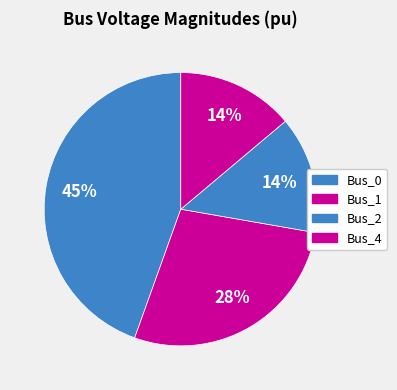

How many slices are in this pie chart?

4